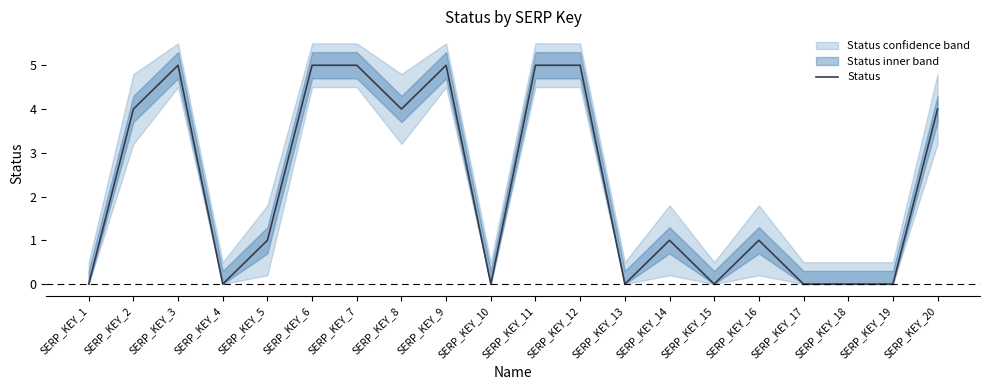

At which label is the value closest to 2?

SERP_KEY_5